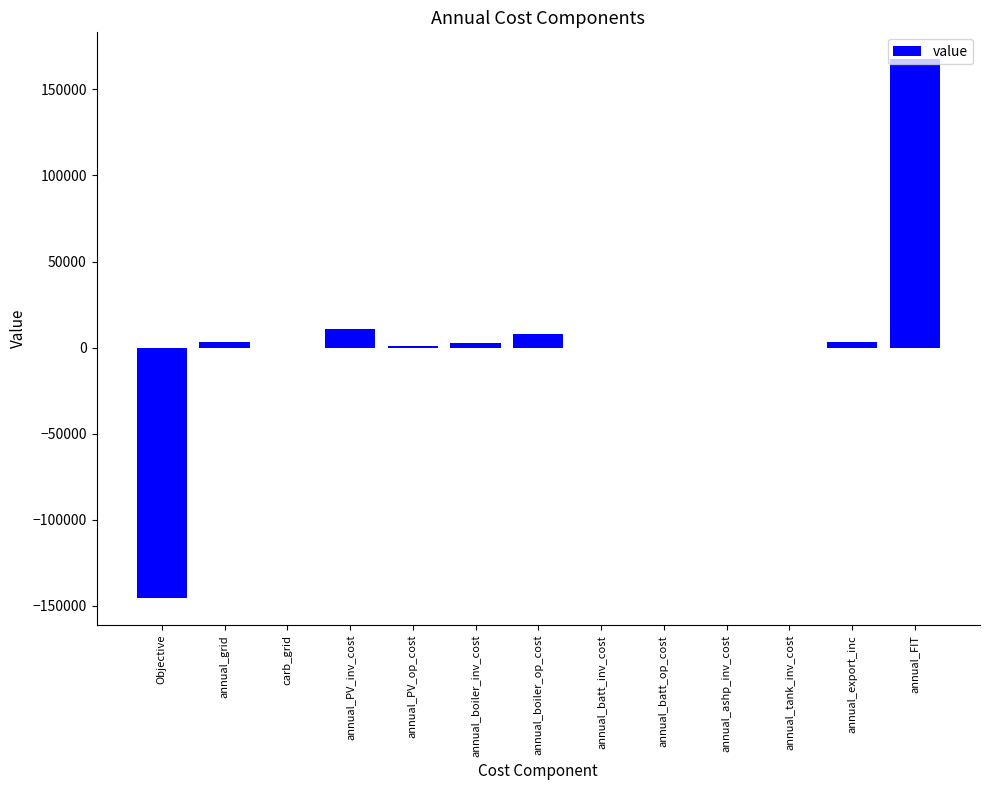

What is the sum of the values at annual_PV_inv_cost and annual_ashp_inv_cost?

10594.0